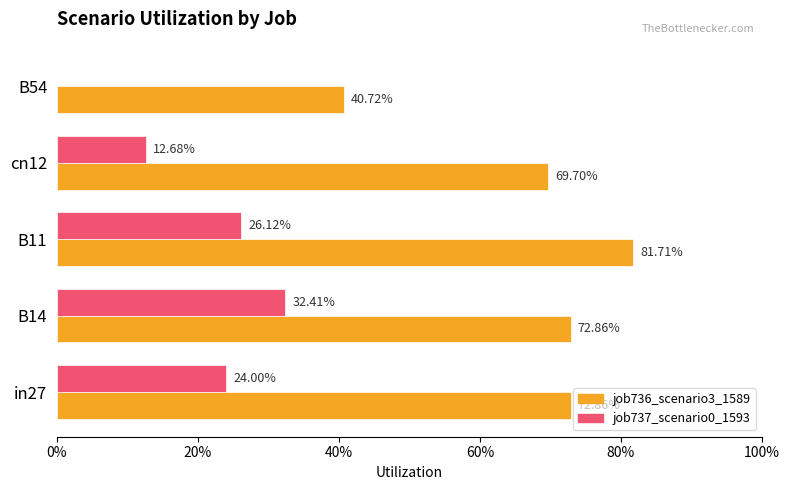

What are all the series names shown in the legend?

job736_scenario3_1589, job737_scenario0_1593